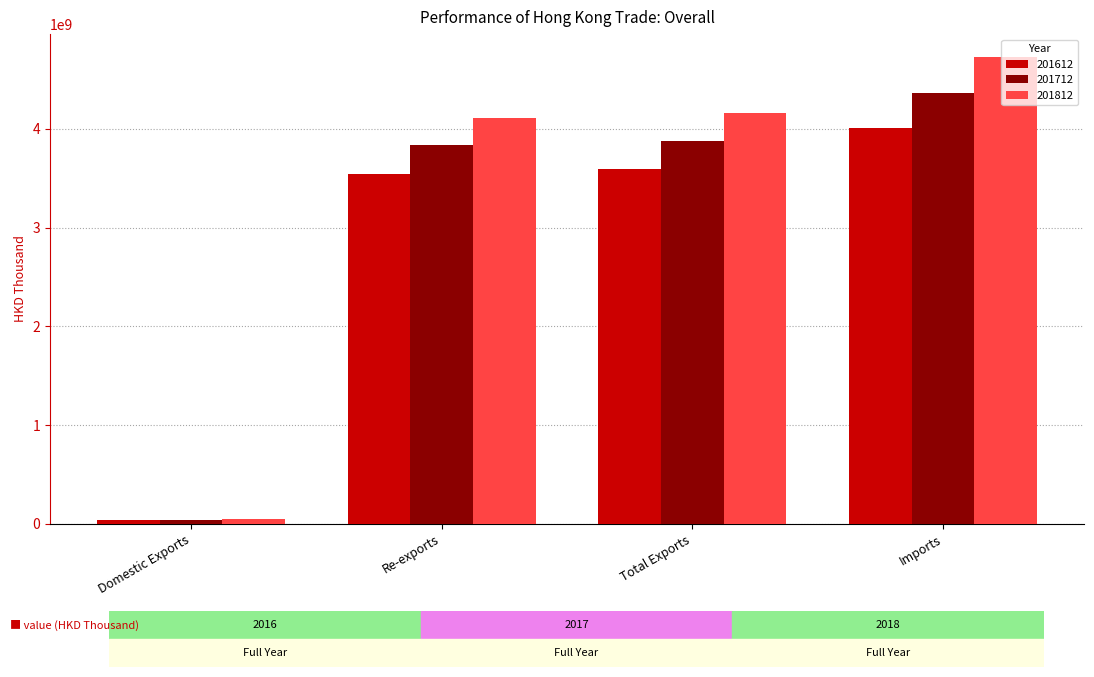

What is the maximum value shown in the chart?

4721398667.4